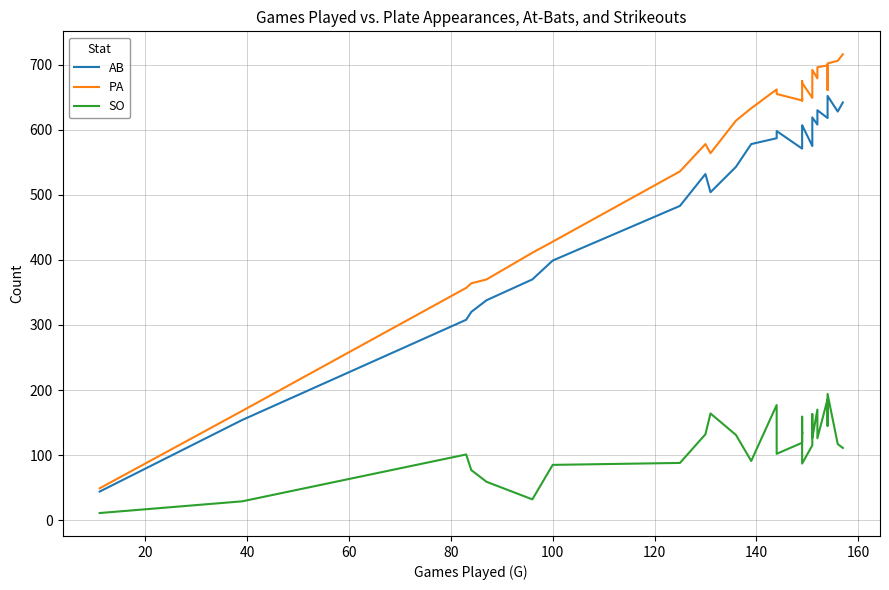

What is the difference between the second highest and second lowest values in the PA series?

538